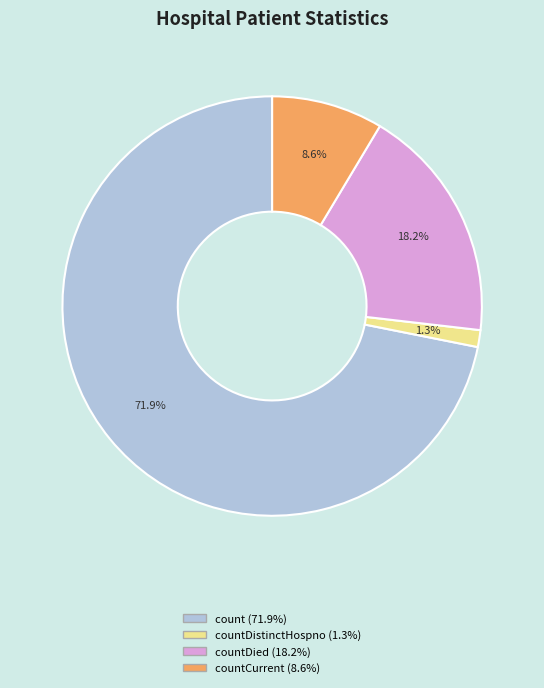

Is there any slice that represents more than half of the pie?

Yes